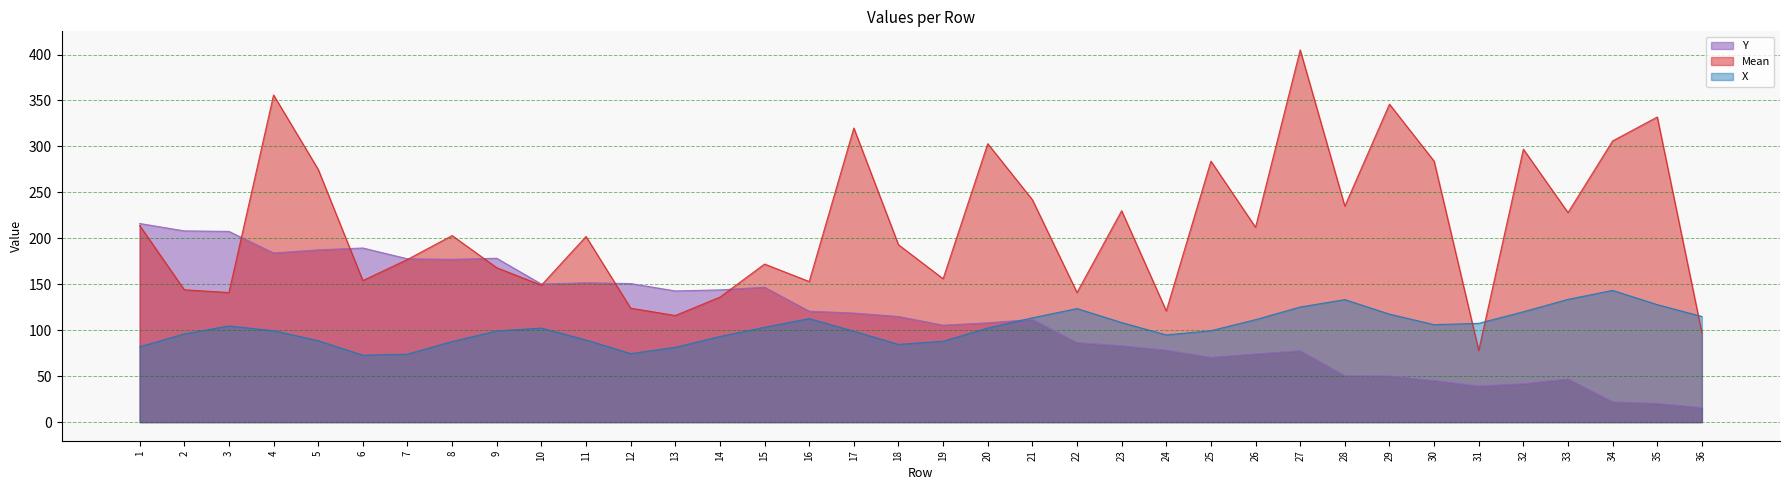

Which series changed the most between 6 and 8?

Mean